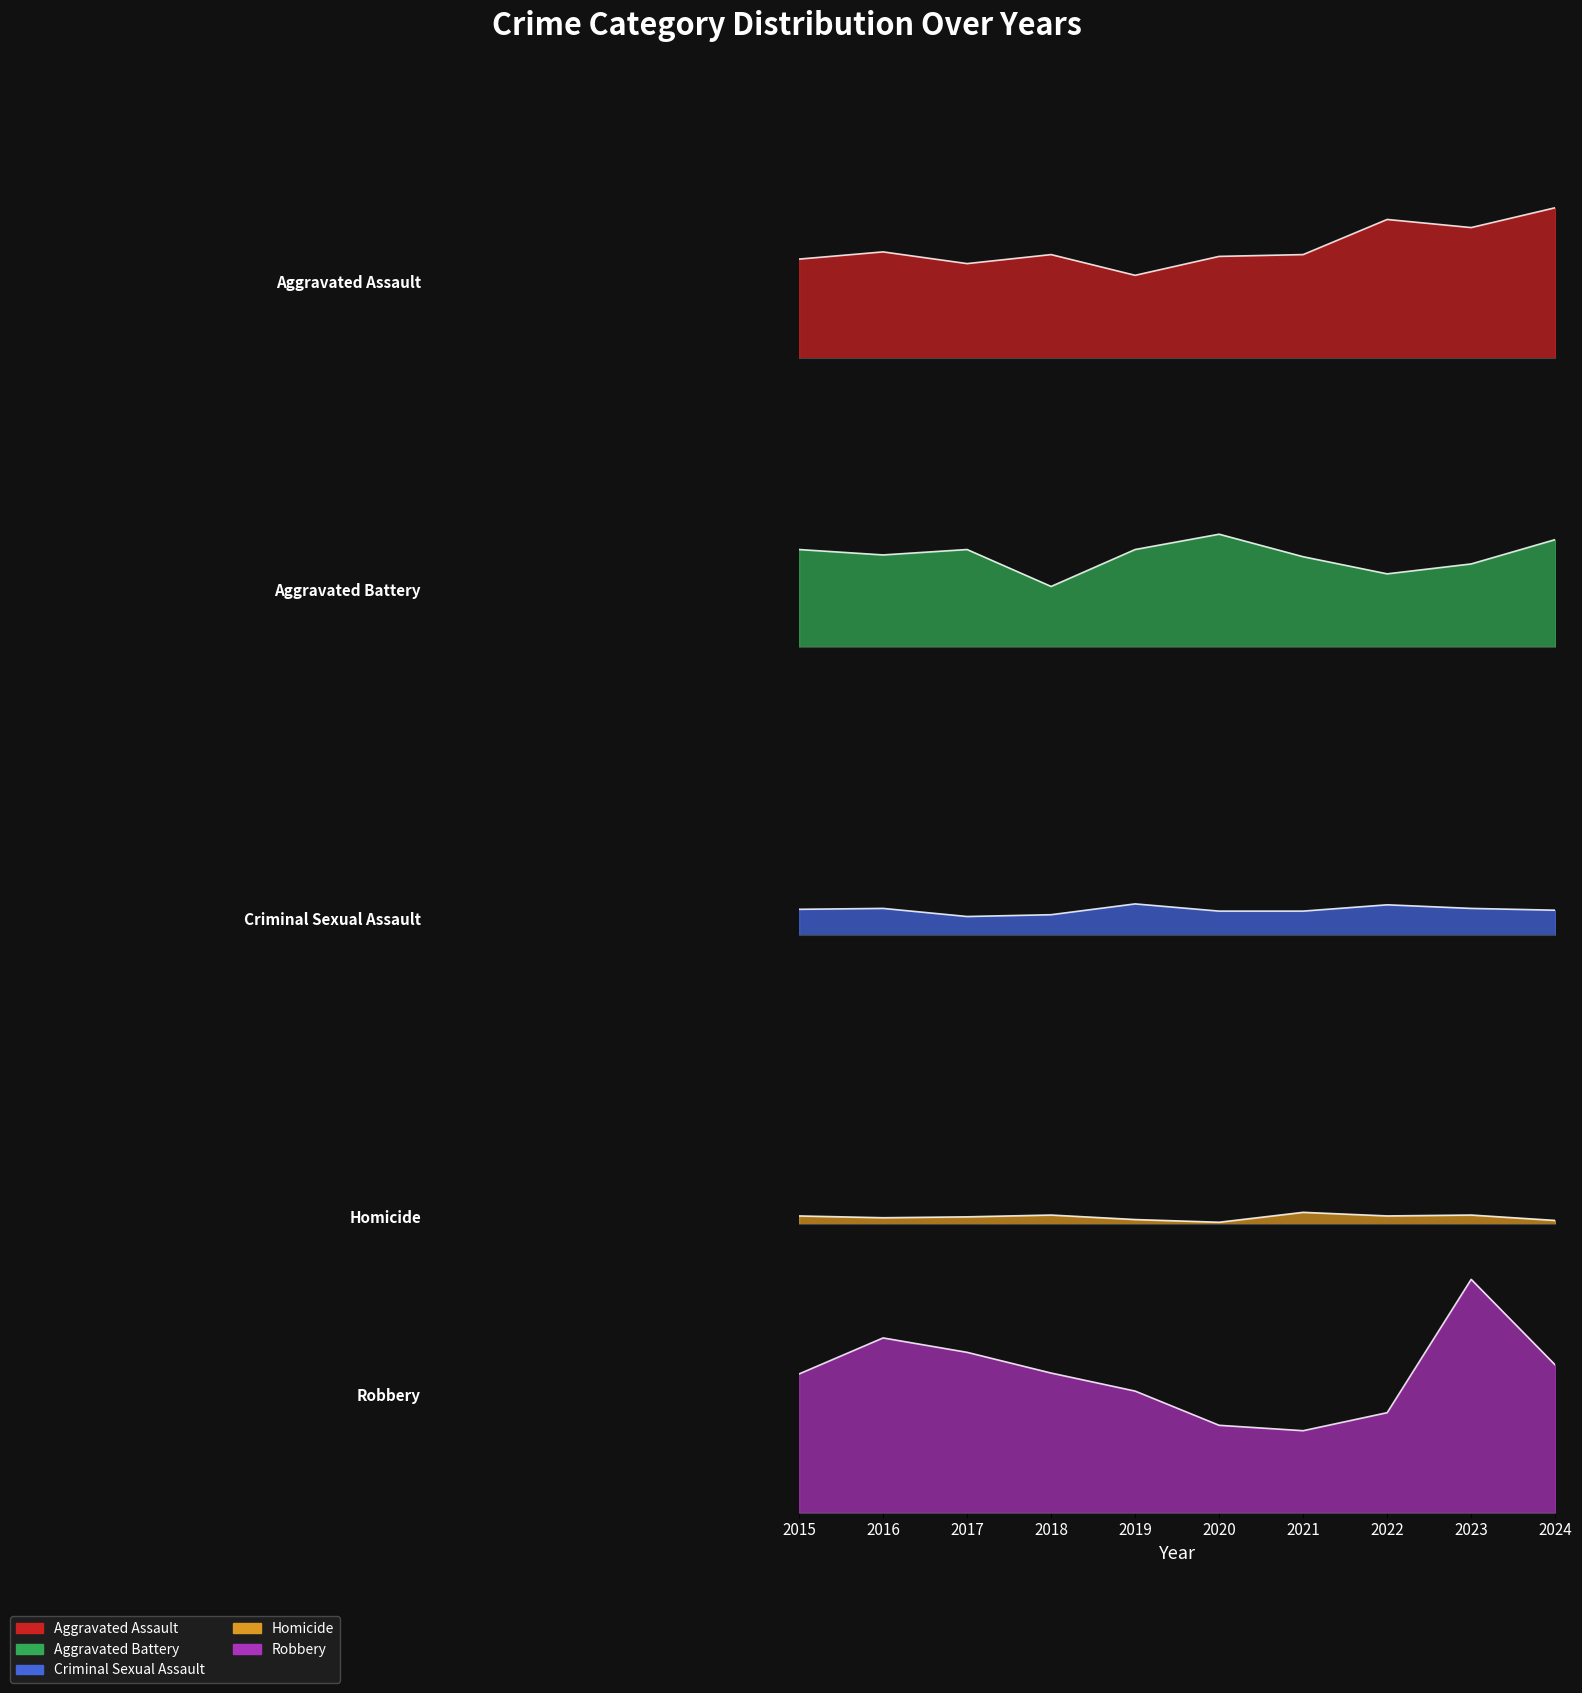

Does the chart display data point markers on the line(s)?

No